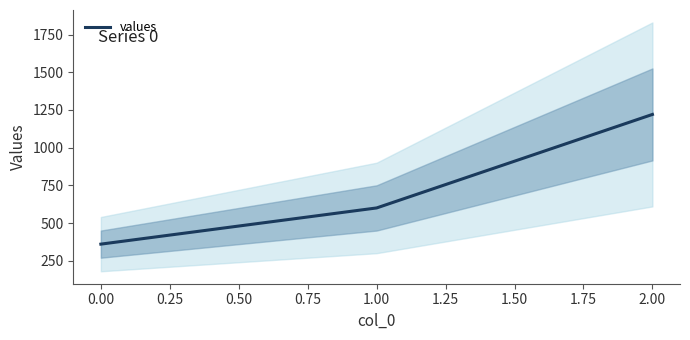

What is the difference between the values at 0.00 and −0.25?

240